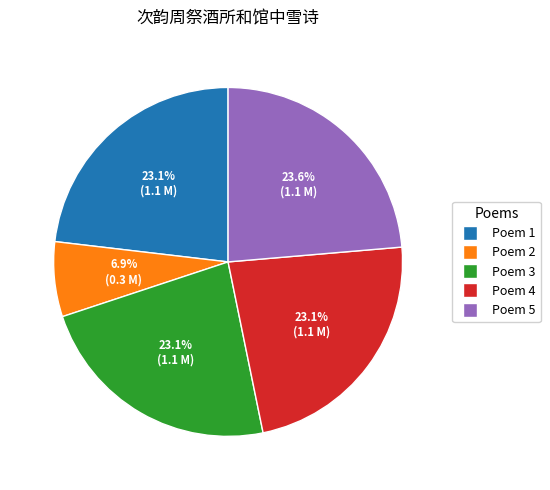

Which slice is the smallest?

Poem 2